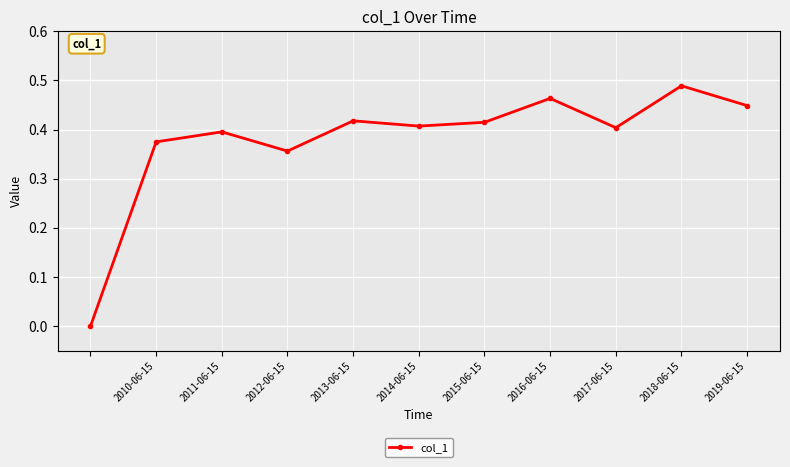

How many interior local valleys (lower than both neighbors) does the data have?

3